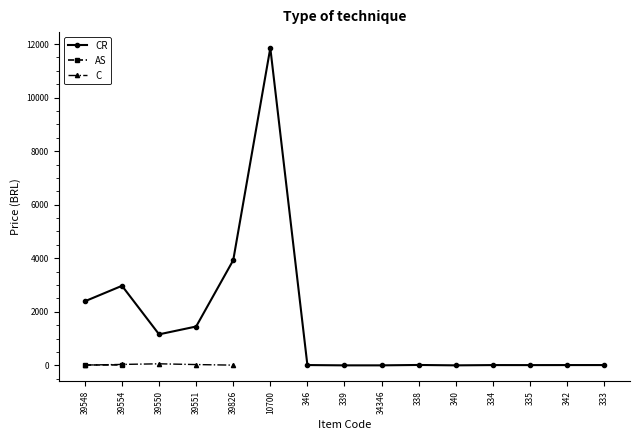

In C, how many points are higher than both neighbors (excluding endpoints)?

1